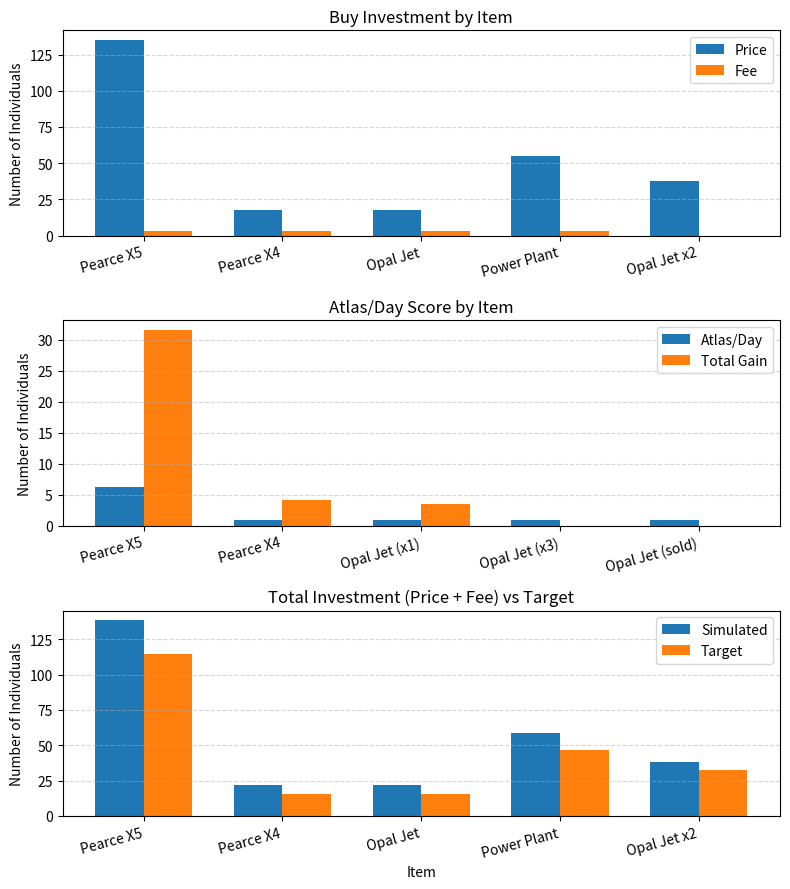

What is the sum of the Price values at Pearce X4 and Power Plant?

73.0